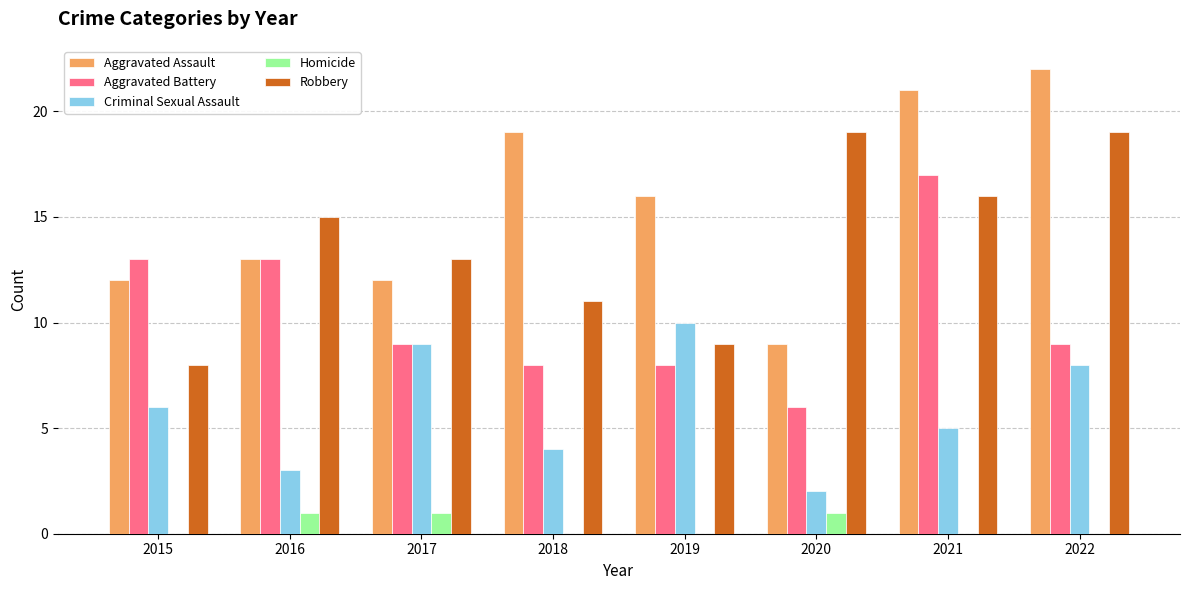

What is the sum of all Robbery values?

110